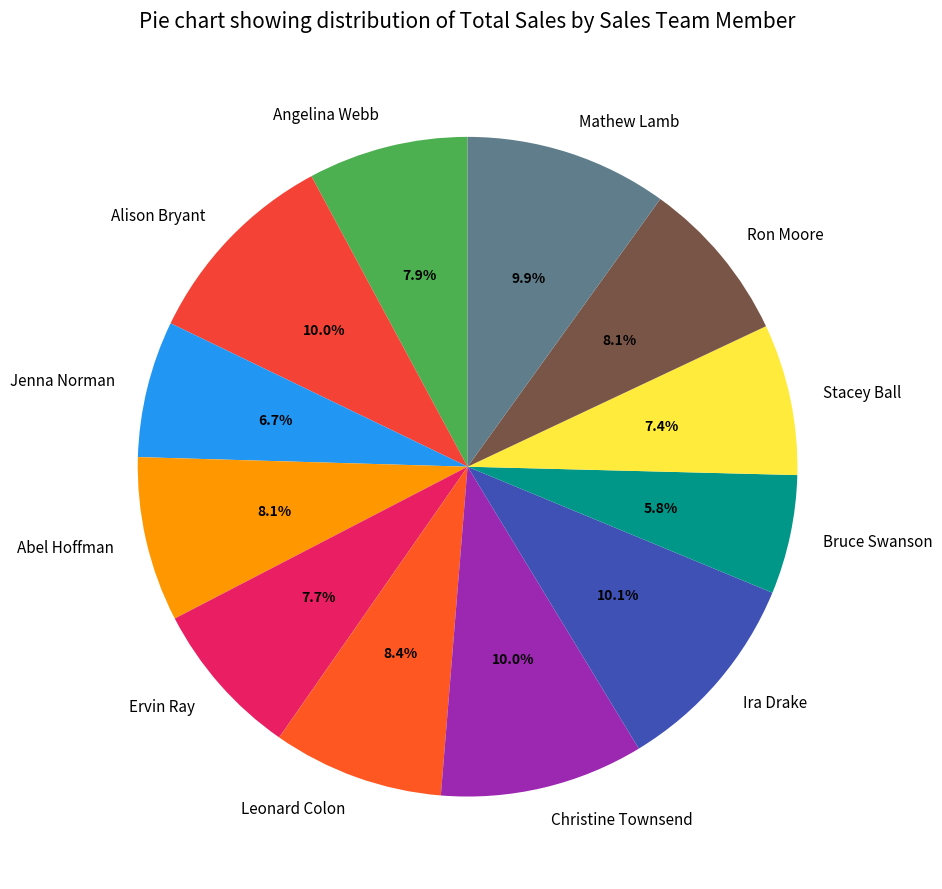

Count the number of slices in the pie.

12